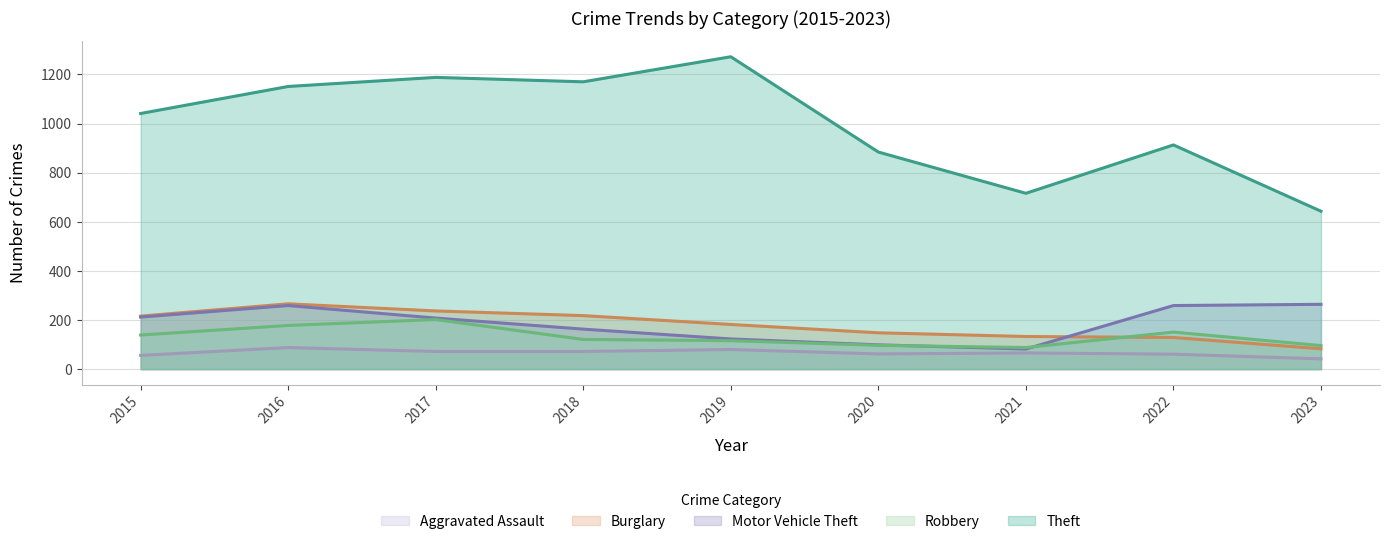

Is it true that Theft equals 1272 at 2019?

True